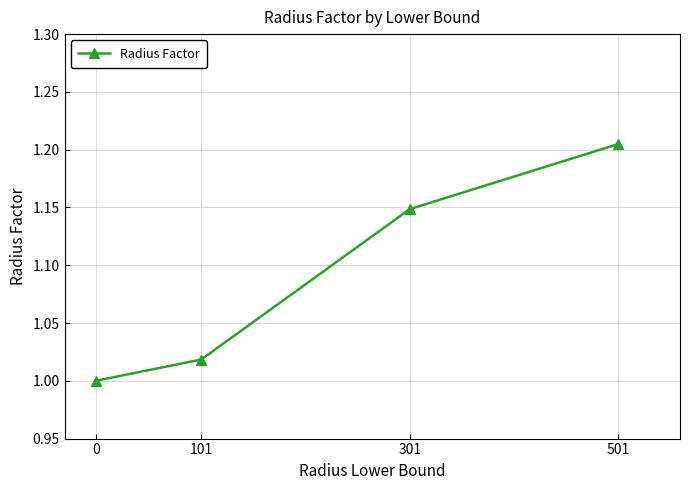

Rank the categories by value from lowest to highest.

0, 101, 301, 501